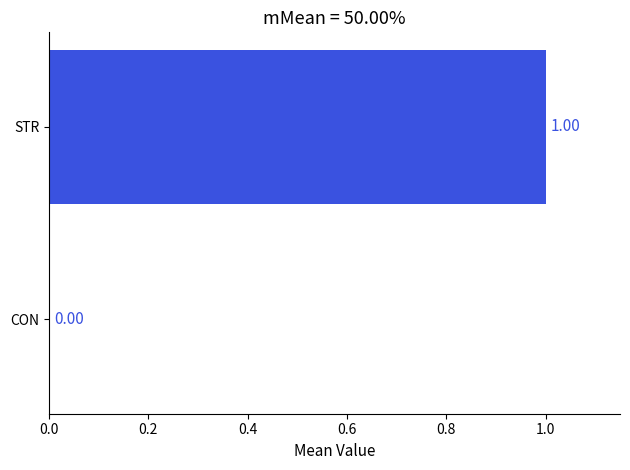

Which has a higher value, STR or CON?

STR